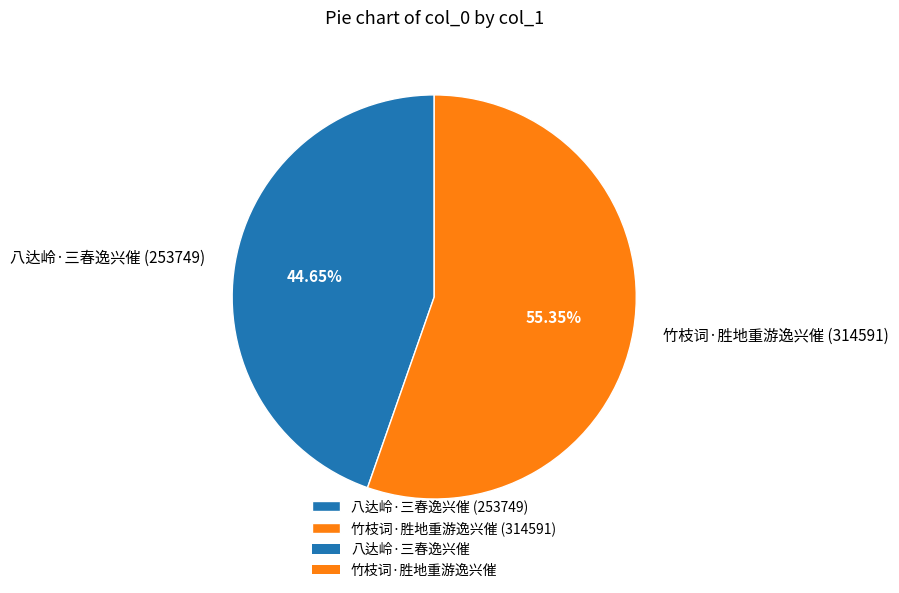

Which slice represents more than half of the pie?

竹枝词·胜地重游逸兴催